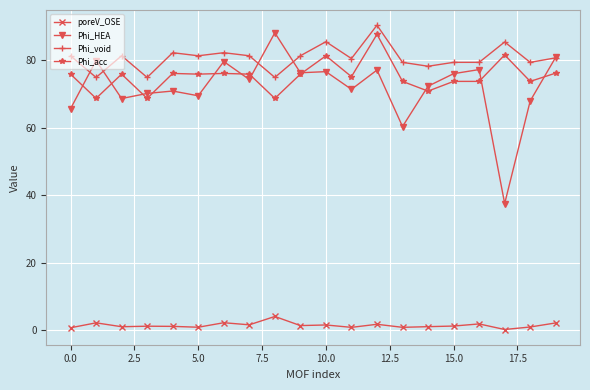

True or false: Phi_acc has more than 2 points higher than both neighbors.

True